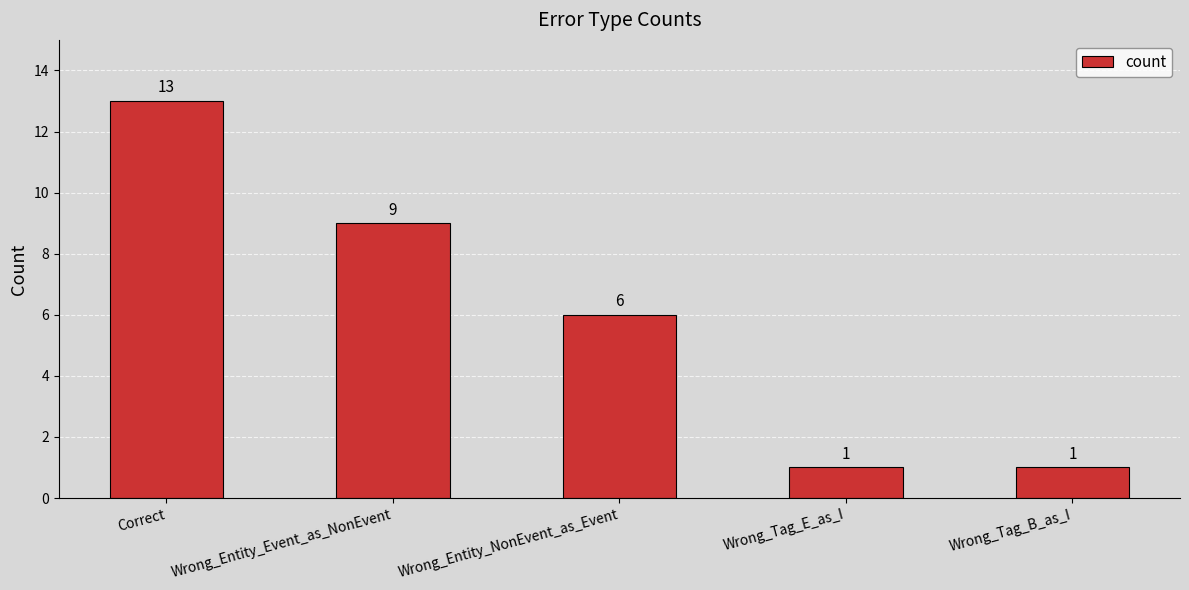

Reading right to left, list all the values displayed in this chart.

1	1	6	9	13